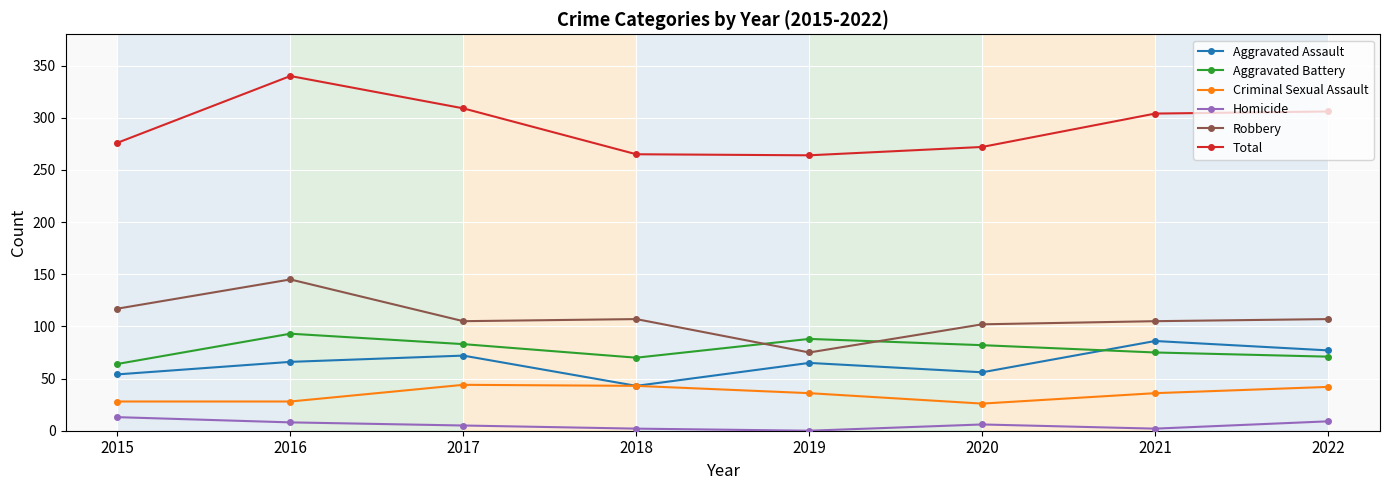

Does the chart have visible grid lines?

Yes